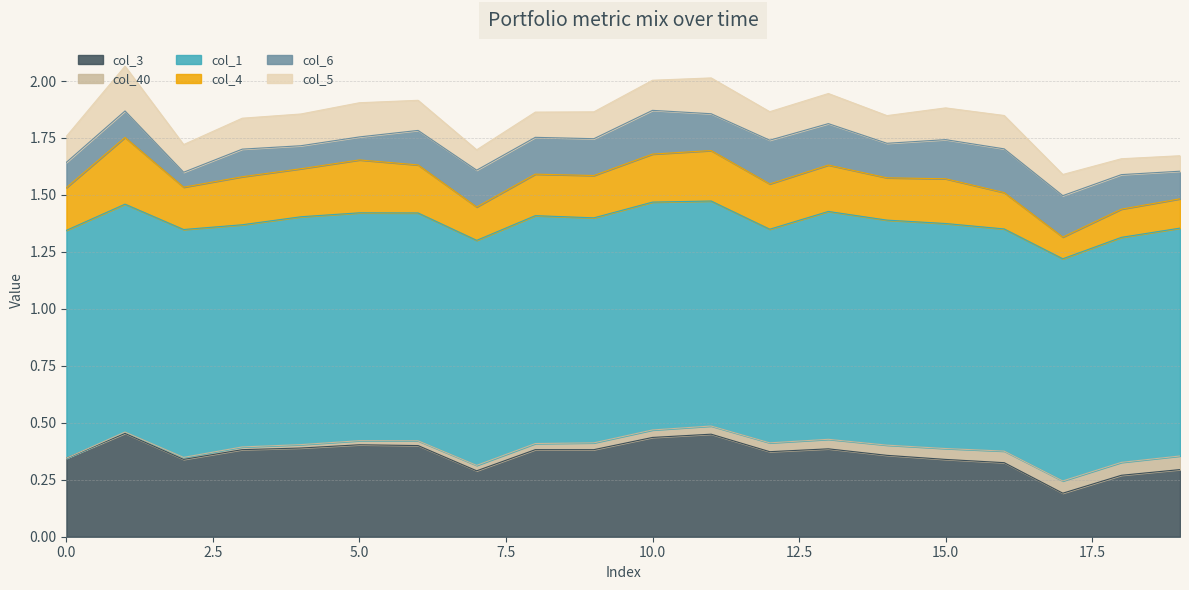

Where is col_6 nearest to the value 0?

2